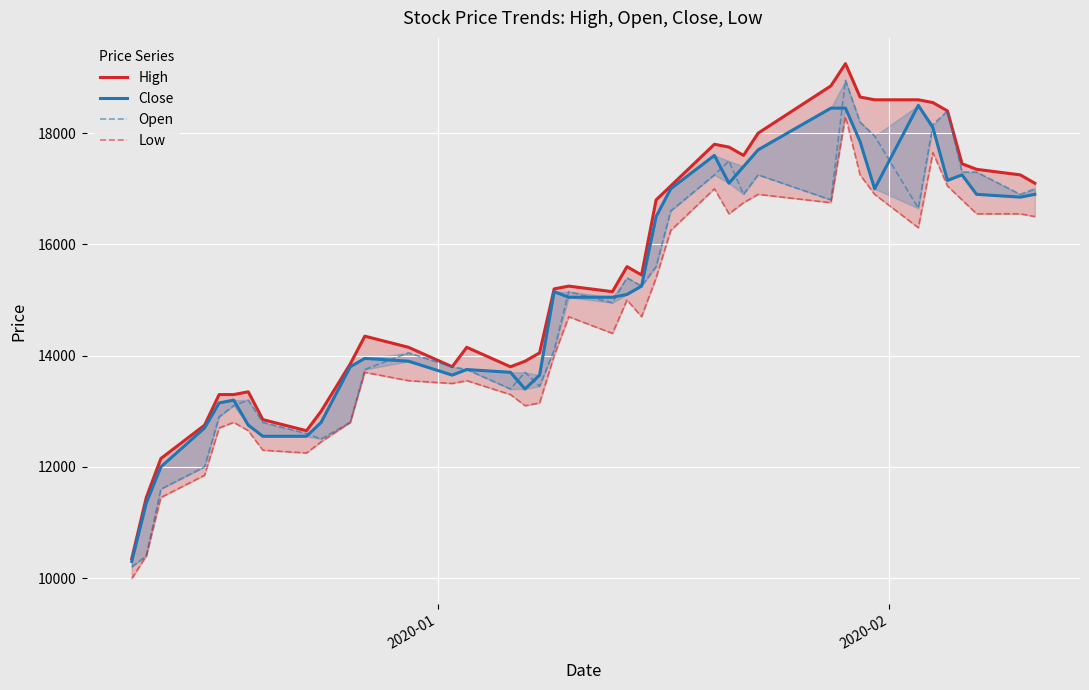

Reading right to left, extract all data points from this chart.

High: 17100	17250	17350	17450	18400	18550	18600	18600	18650	19250	18850	18000	17600	17750	17800	17050	16800	15450	15600	15150	15250	15200	14050	13900	13800	14150	13800	14150	14350	13850	13000	12650	12850	13350	13300	13300	12750	12150	11450	10350
Close: 16900	16850	16900	17250	17150	18100	18500	17000	17850	18450	18450	17700	17400	17100	17600	17000	16500	15250	15100	15050	15050	15150	13650	13400	13700	13750	13650	13900	13950	13800	12800	12550	12550	12750	13200	13150	12700	12000	11350	10300
Open: 17000	16900	17300	17300	18400	18150	16650	17950	18200	18950	16800	17250	16900	17500	17250	16600	15600	15250	15400	14950	15150	14100	13450	13700	13400	13750	13800	14050	13750	12800	12500	12600	12800	13200	13100	12900	12000	11600	10400	10200
Low: 16500	16550	16550	16800	17050	17650	16300	16900	17250	18300	16750	16900	16750	16550	17000	16250	15400	14700	15000	14400	14700	14000	13150	13100	13300	13550	13500	13550	13700	12800	12450	12250	12300	12650	12800	12700	11850	11450	10400	9990